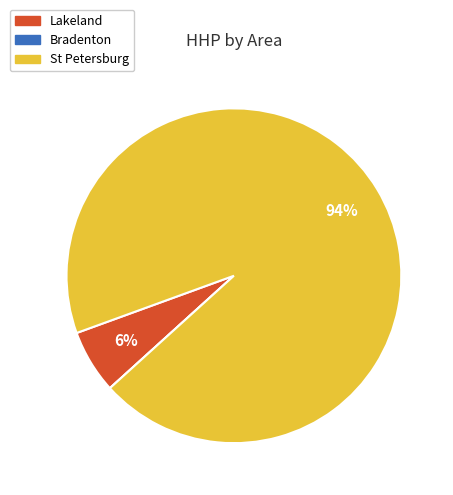

What percentage is the Lakeland slice, to the nearest percent?

6%